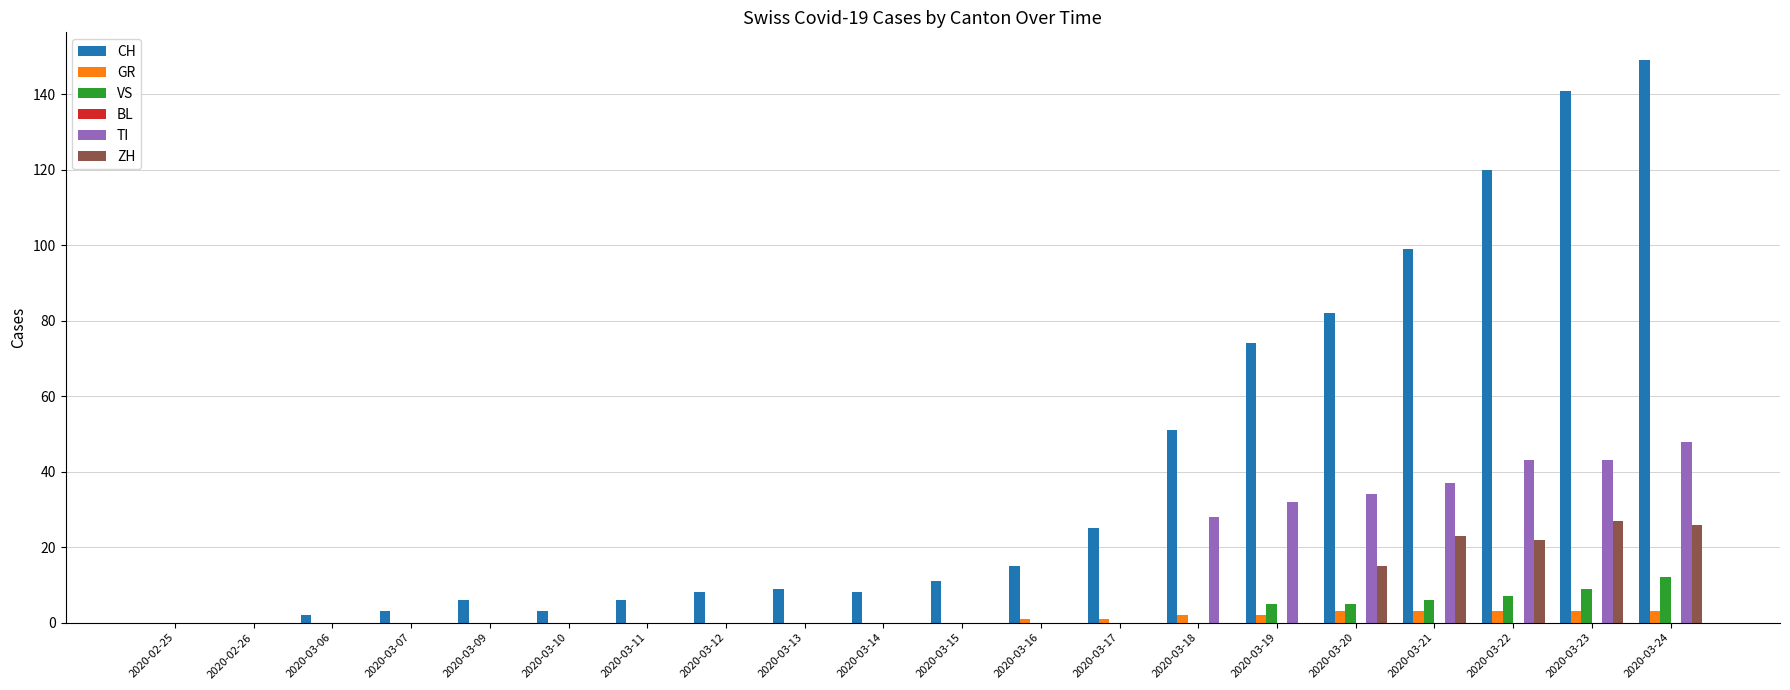

Does the chart contain stacked bars?

No